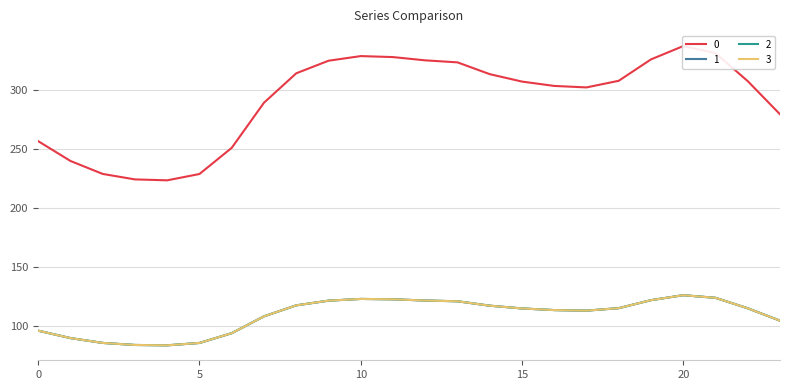

List the series in order of their peak value, lowest first.

1, 2, 3, 0